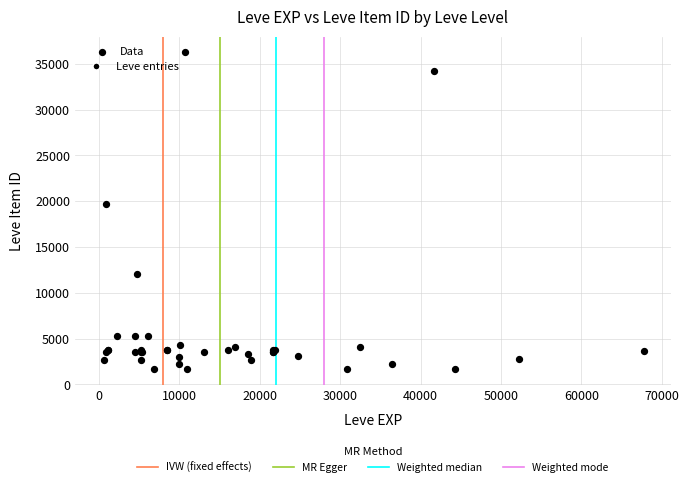

What Y value in the scatter plot is closest to 18967?

19744